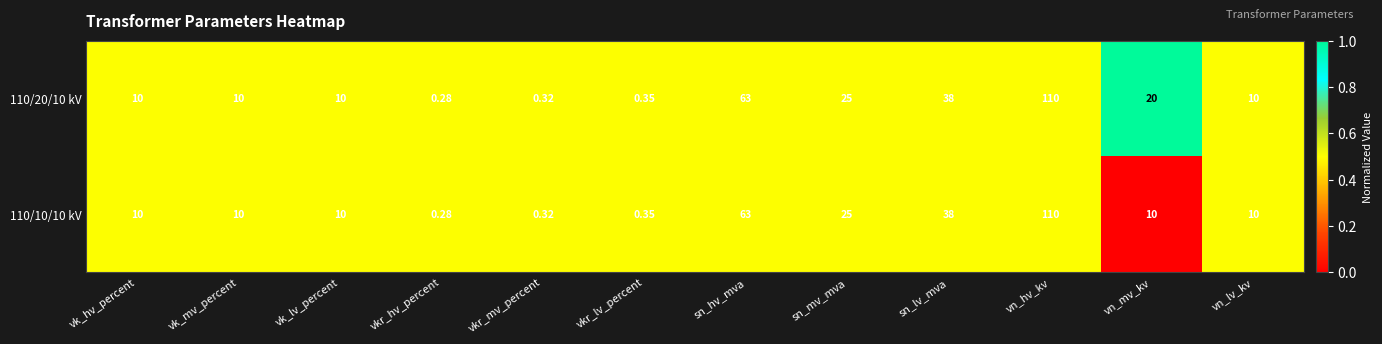

Between vkr_hv_percent and vn_mv_kv, which series saw the biggest shift?

110/20/10 kV